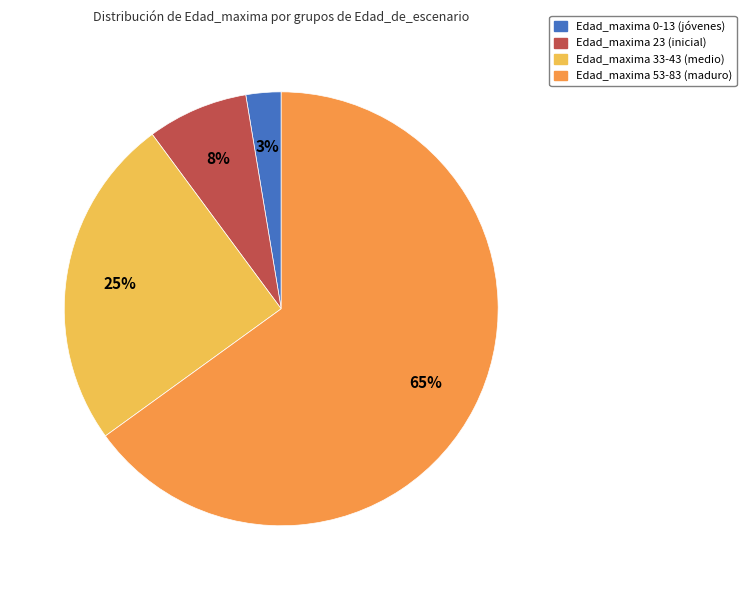

To the nearest percent, what is the average slice percentage?

25%